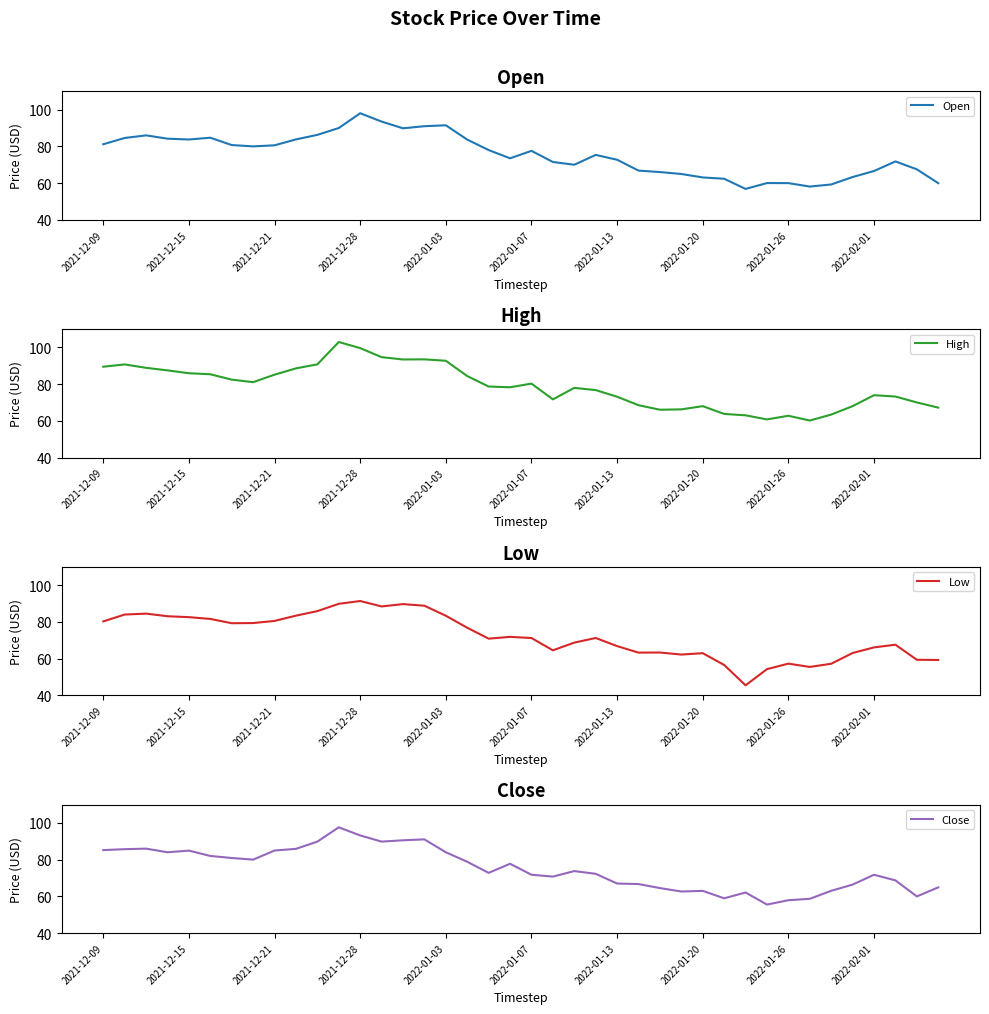

What is the difference between the maximum and minimum values in the Close series?

42.1